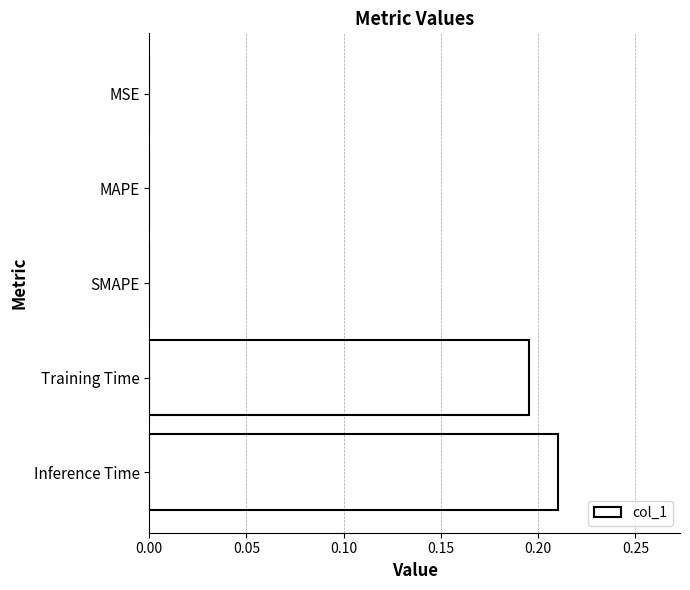

What is the change in value from MAPE to Training Time?

+0.2